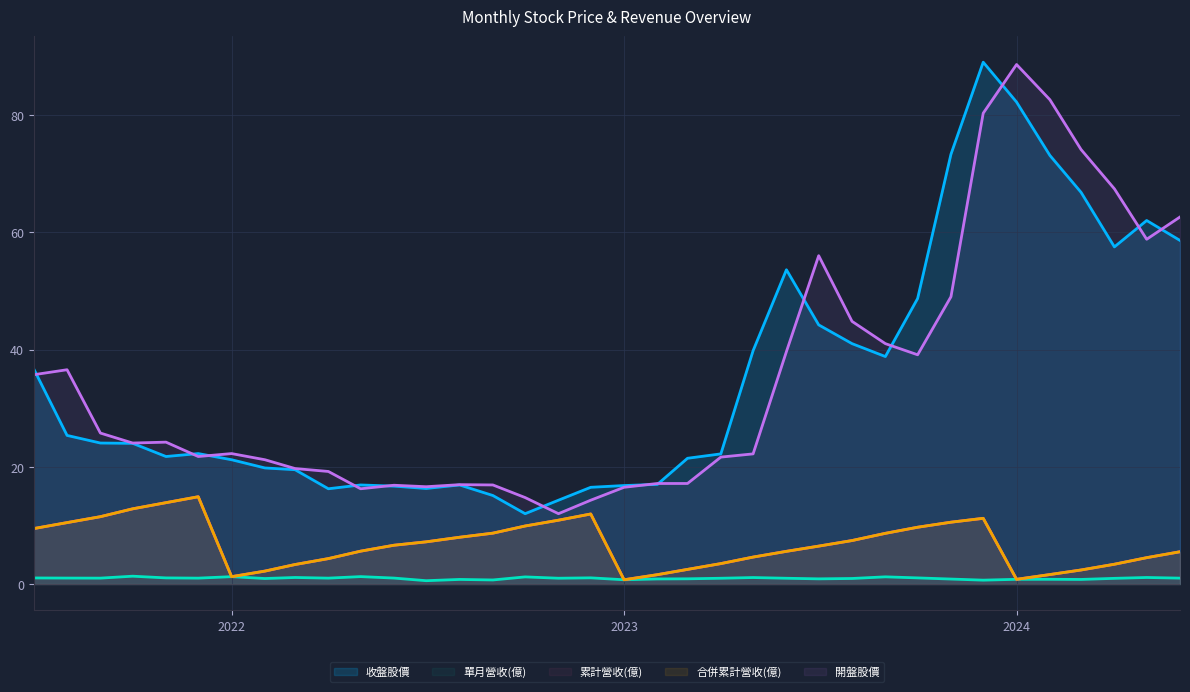

Is it true that 收盤股價 equals 9.6 at 2022-02?

False